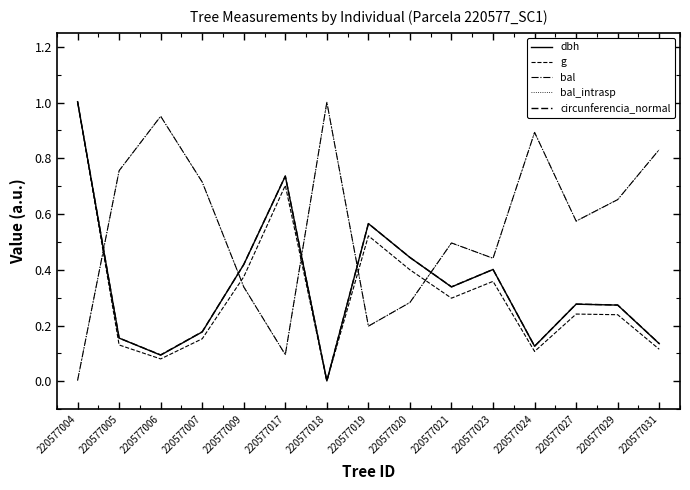

Does the chart display data point markers on the line(s)?

No